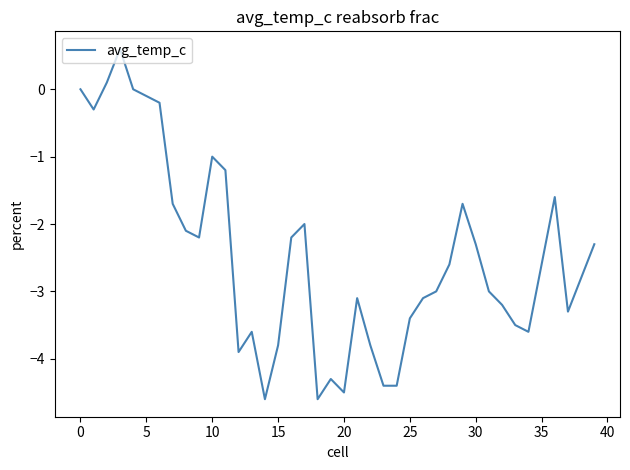

What is the difference between the maximum and minimum values?

5.2